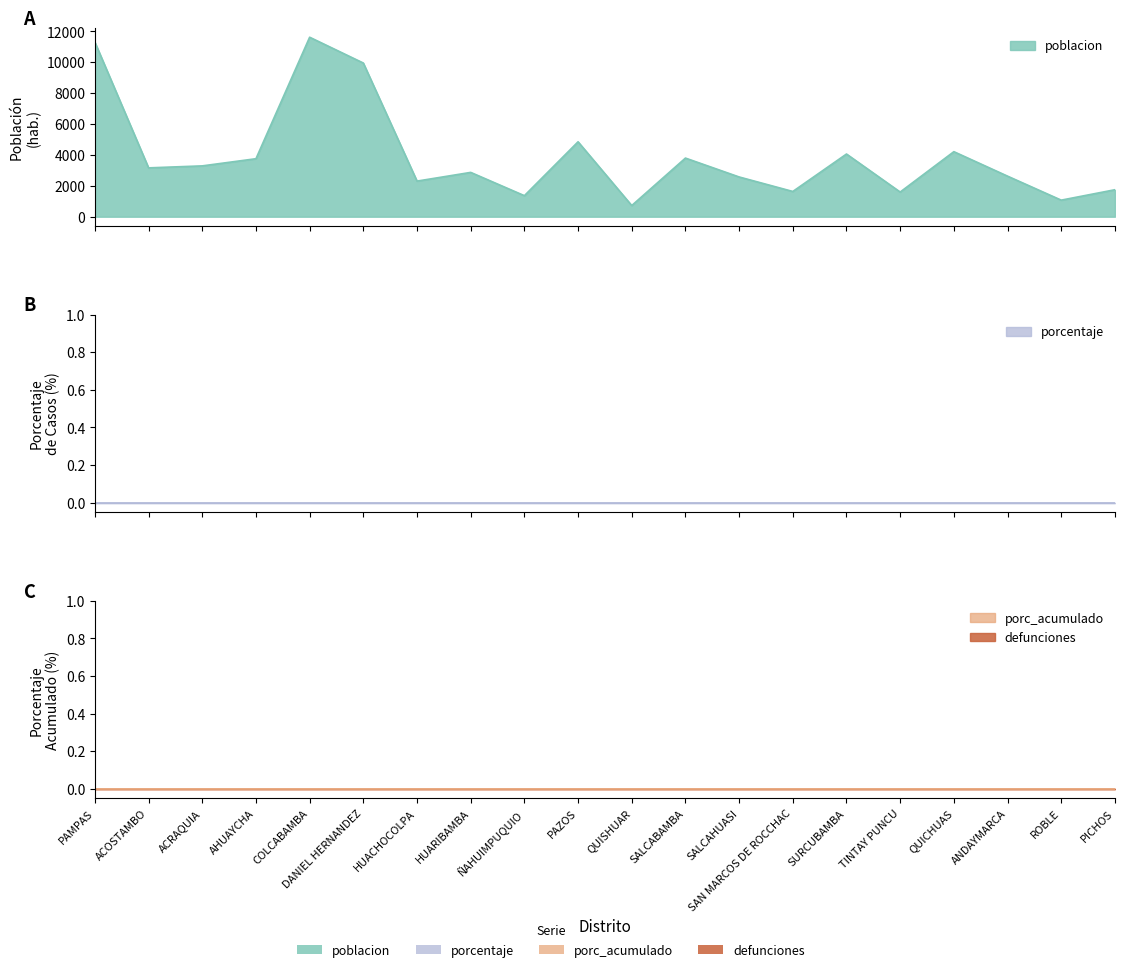

True or false: porc_acumulado has a value of 0 at ACOSTAMBO.

True